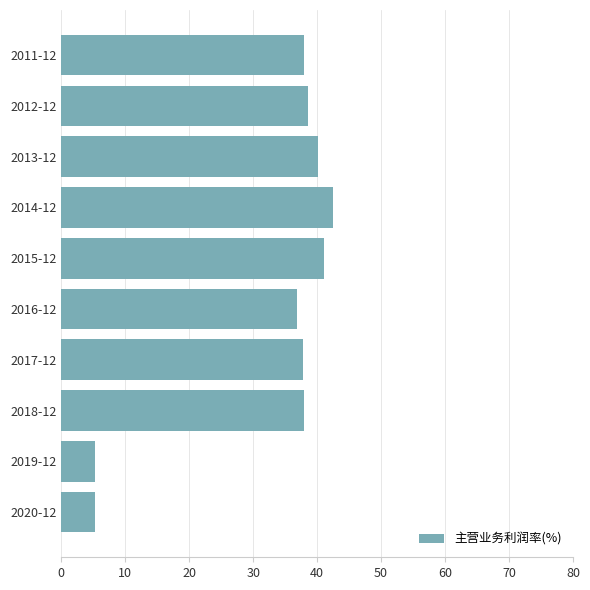

At which label is the value closest to 23?

2016-12